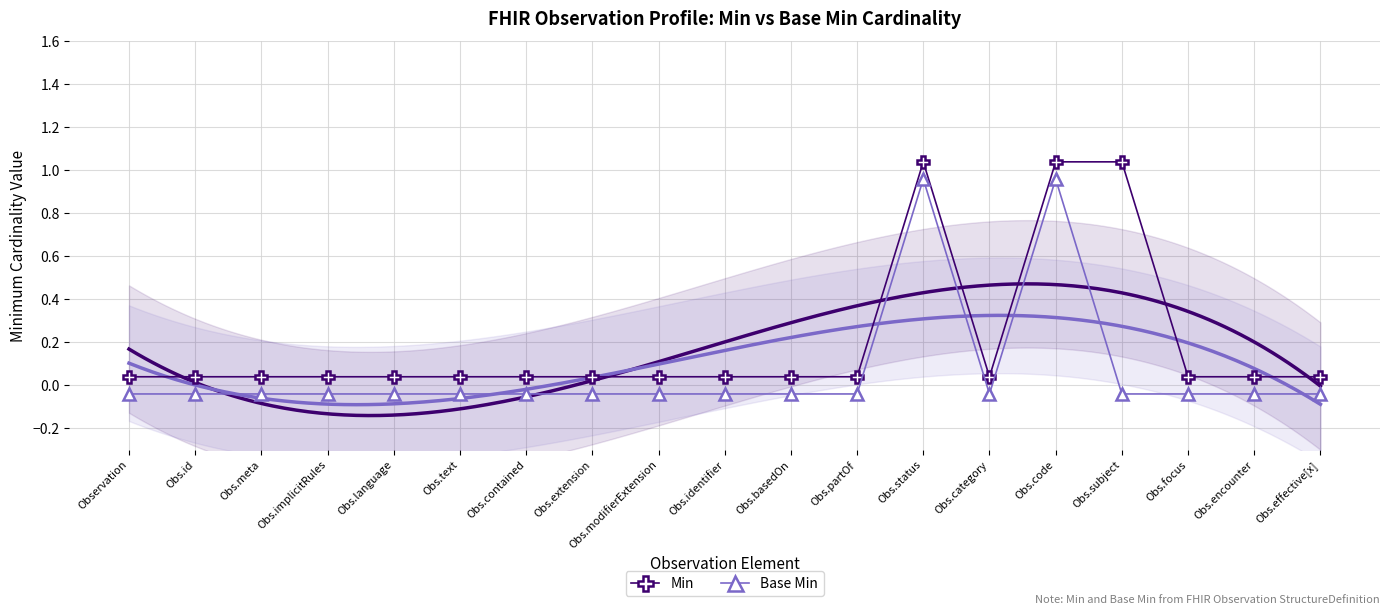

Rank the categories by Min value from lowest to highest.

Observation, Obs.id, Obs.meta, Obs.implicitRules, Obs.language, Obs.text, Obs.contained, Obs.extension, Obs.modifierExtension, Obs.identifier, Obs.basedOn, Obs.partOf, Obs.category, Obs.focus, Obs.encounter, Obs.effective[x], Obs.status, Obs.code, Obs.subject